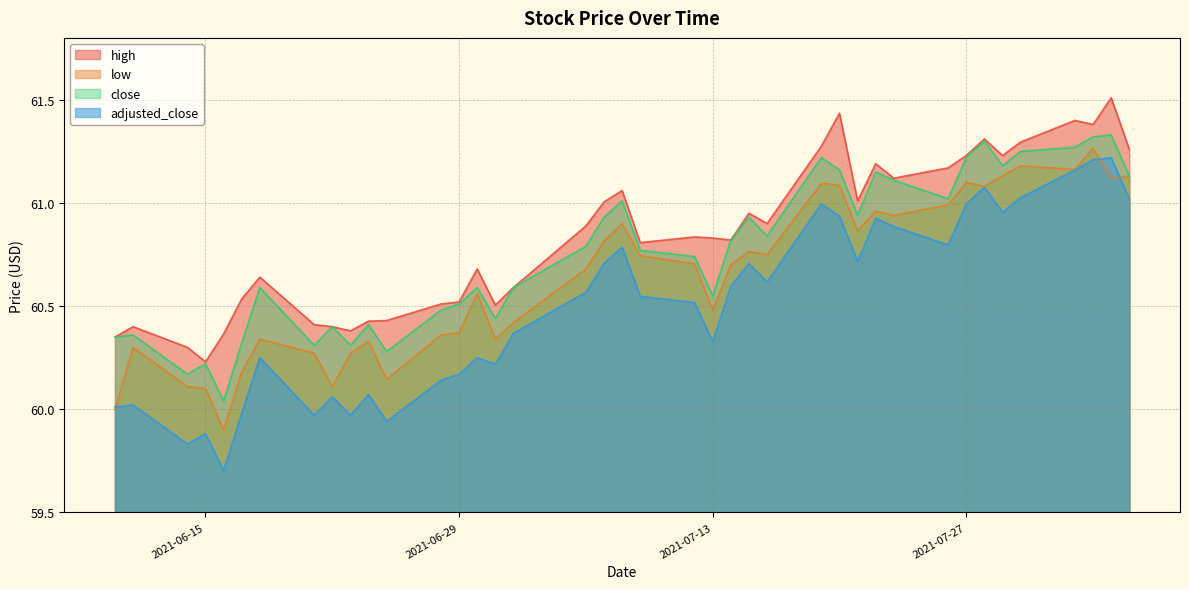

What is the value of the close point at the 15th from the left?

60.6